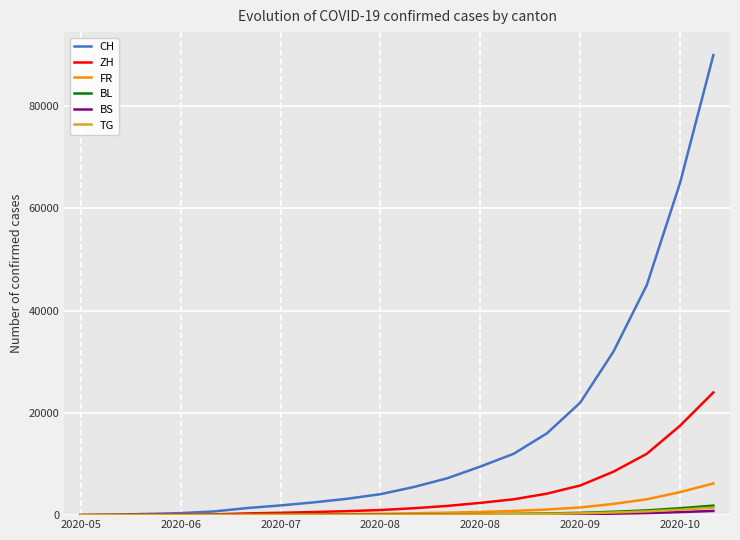

Which series has the largest total across all categories?

CH